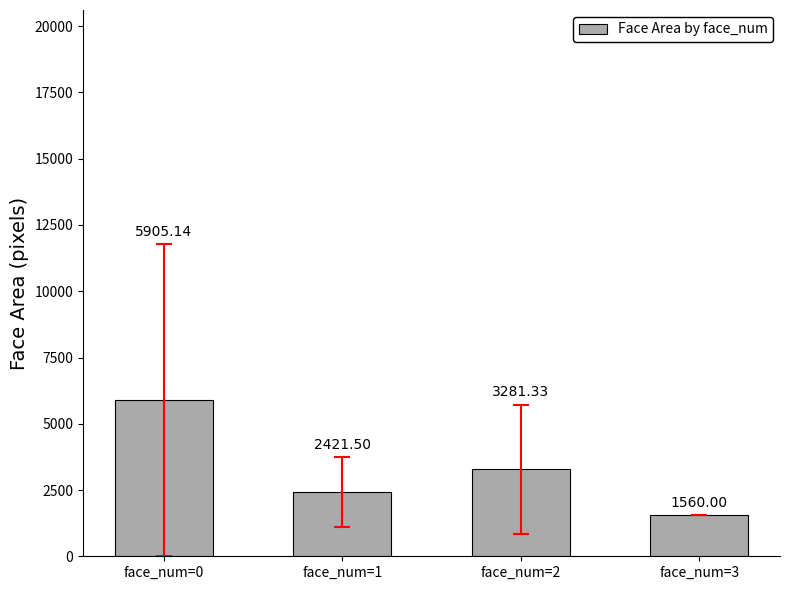

Is it true that the value at face_num=3 is 2566.6?

False